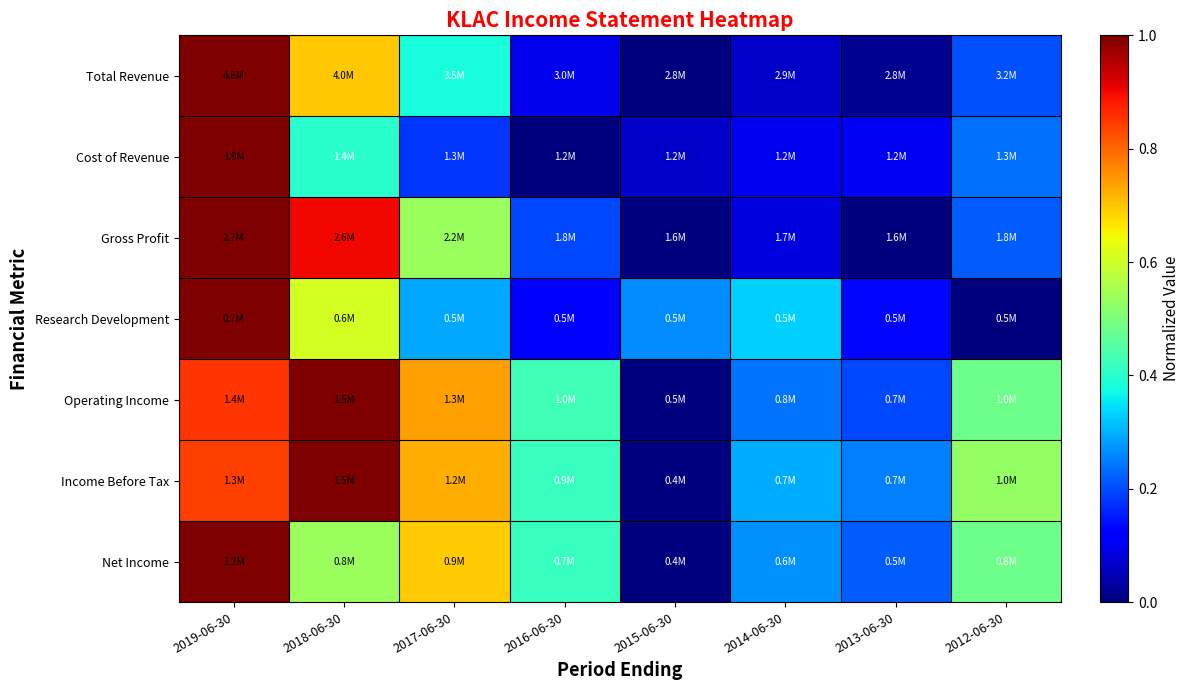

At 2012-06-30, list the series in order from largest to smallest.

Income Before Tax, Operating Income, Net Income, Cost of Revenue, Gross Profit, Total Revenue, Research Development